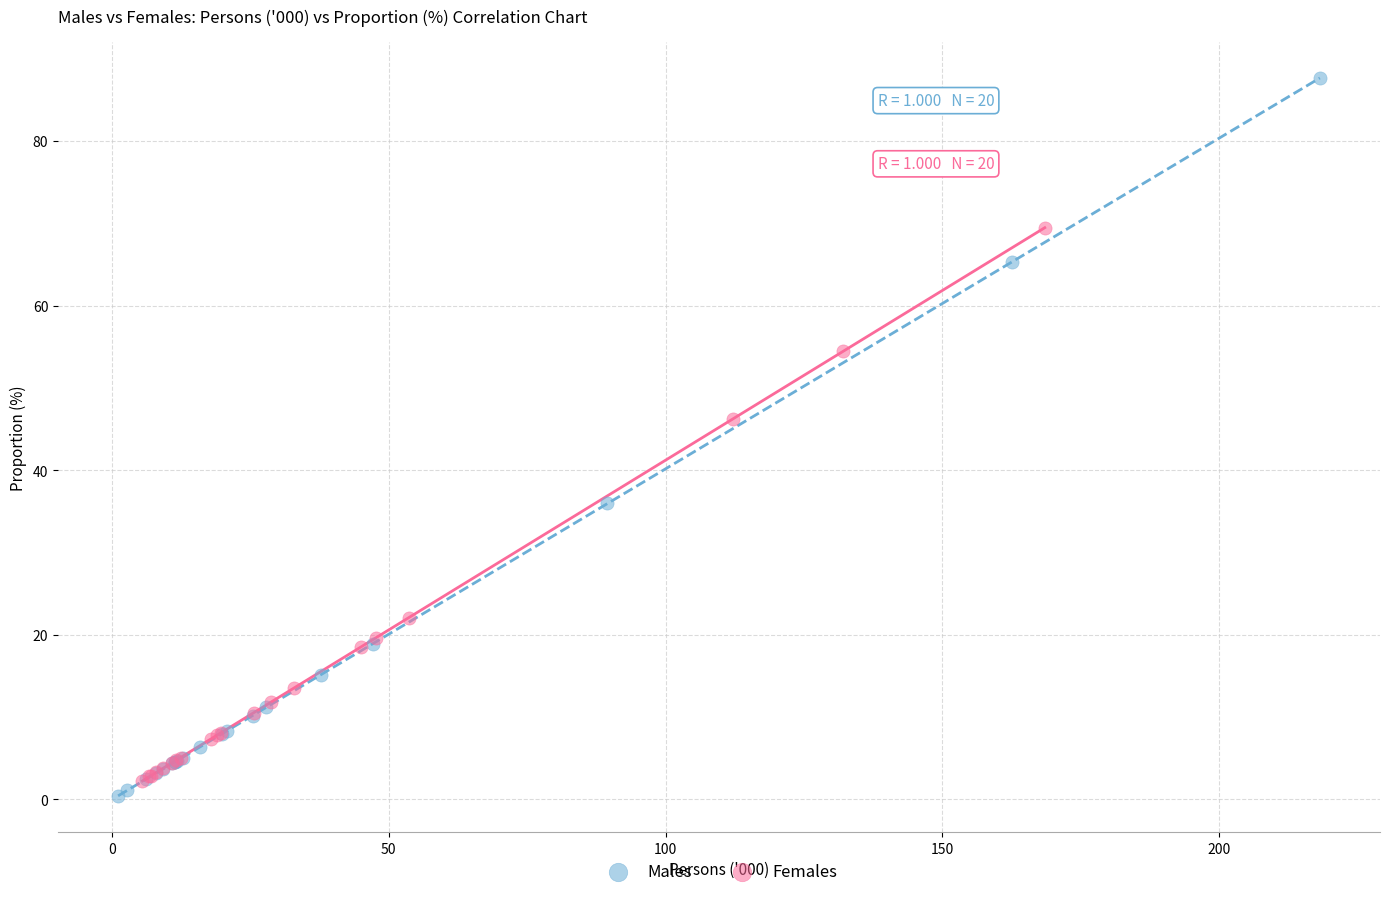

Which series contains the highest Y value?

Males